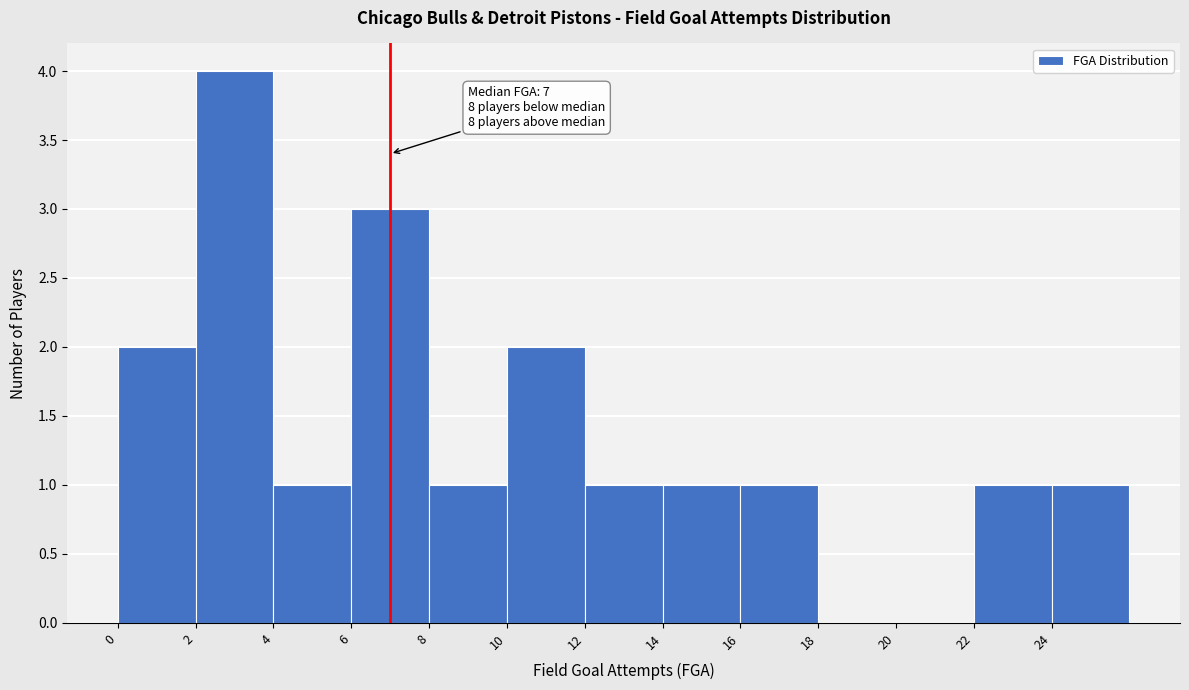

Over which range of the x-axis is the bar tallest?

2 to 4